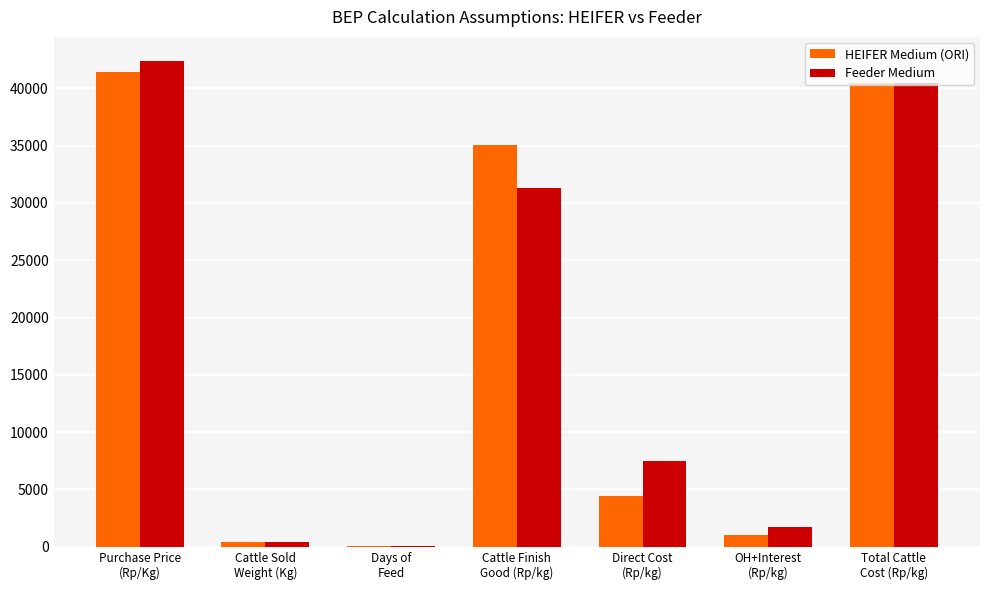

Reading left to right, list all the values displayed in this chart.

HEIFER Medium (ORI): 41464.8	420.0	54.2	35047.6	4447.9	1004.5	40500.0
Feeder Medium: 42369.7	420.0	91.7	31272.9	7527.1	1700.0	40500.0